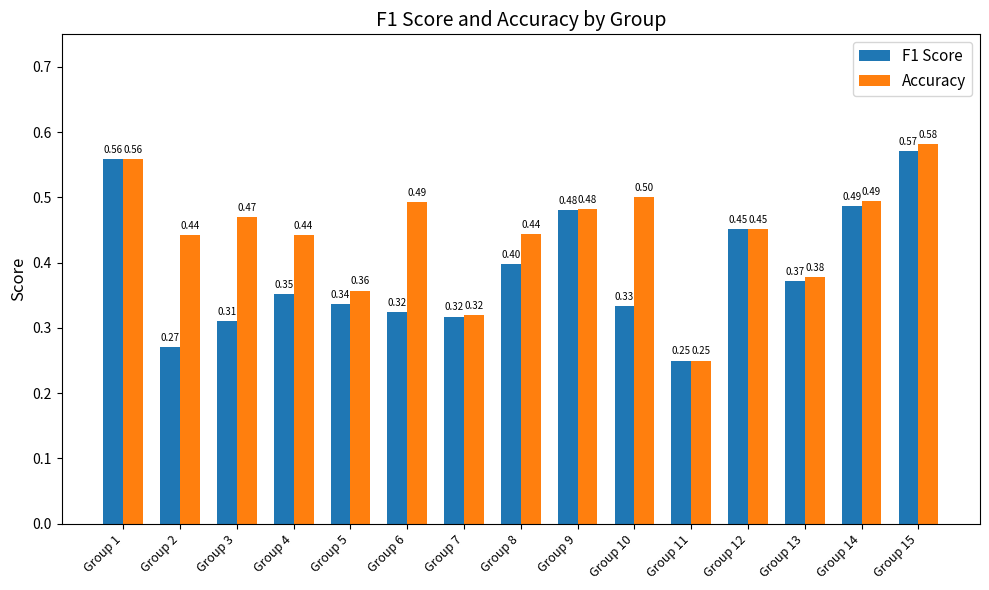

How many F1 Score values are between 0 and 1?

15